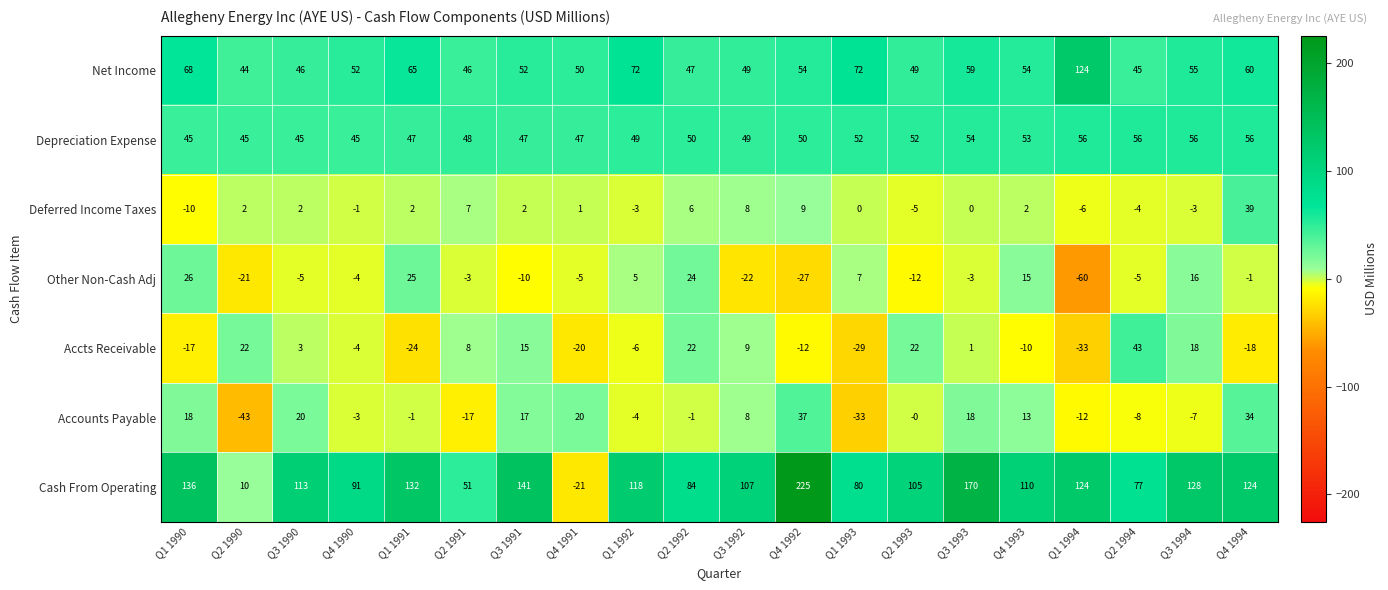

How many values in the Net Income series are below 54?

10